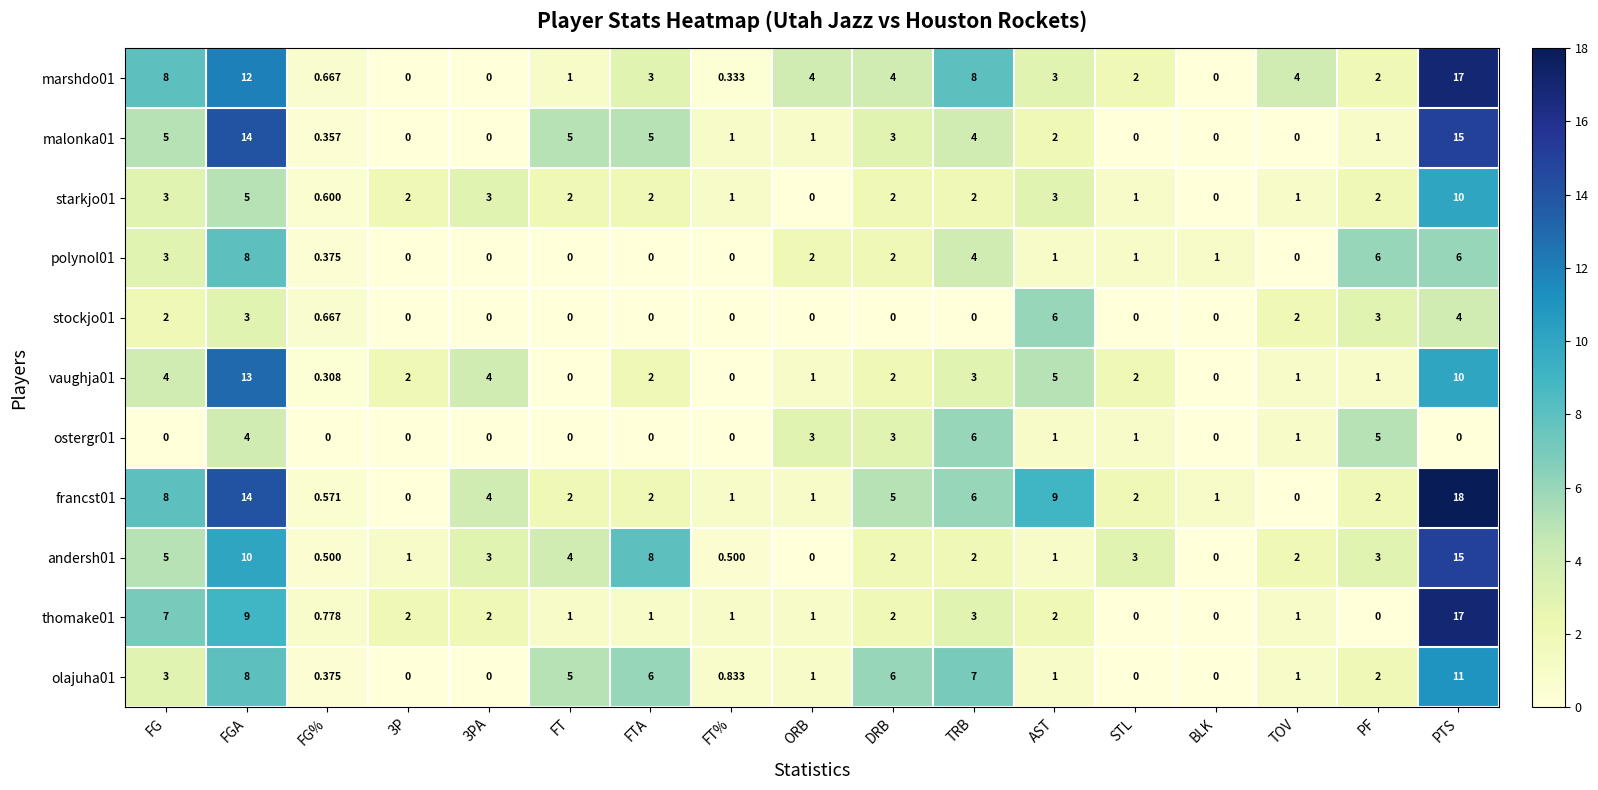

At which label does francst01 first exceed 2?

FG